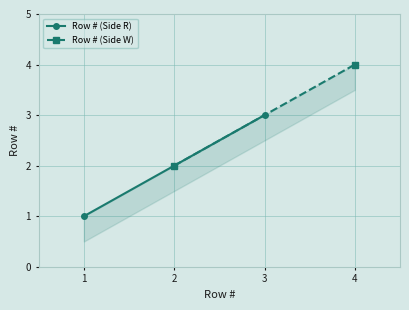

What is the value of the Row # (Side W) point at the 1st from the left?

2